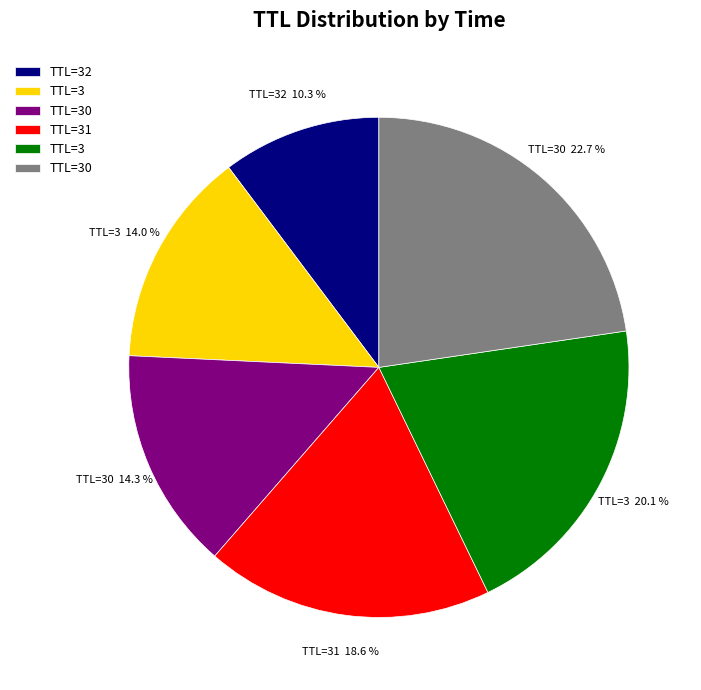

Does any single category account for the majority?

No